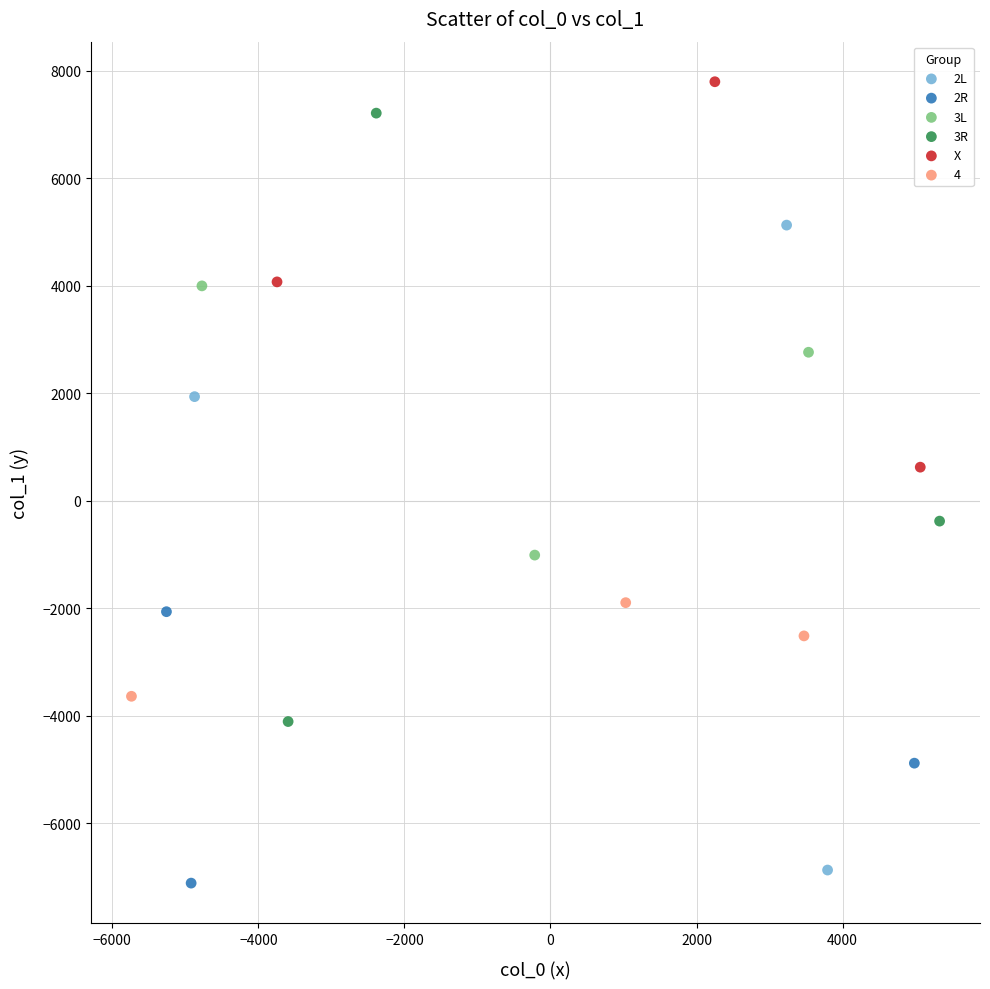

Which series reaches the maximum Y coordinate?

X